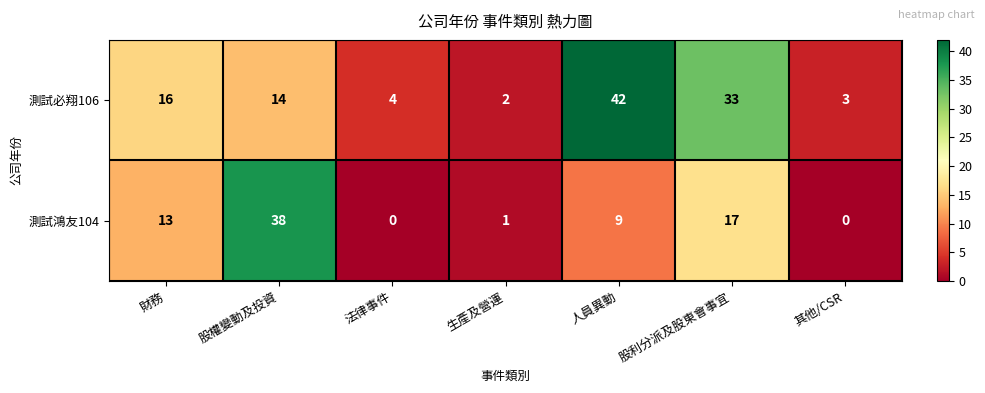

What is the difference between the maximum and second lowest values in the 測試鴻友104 series?

38